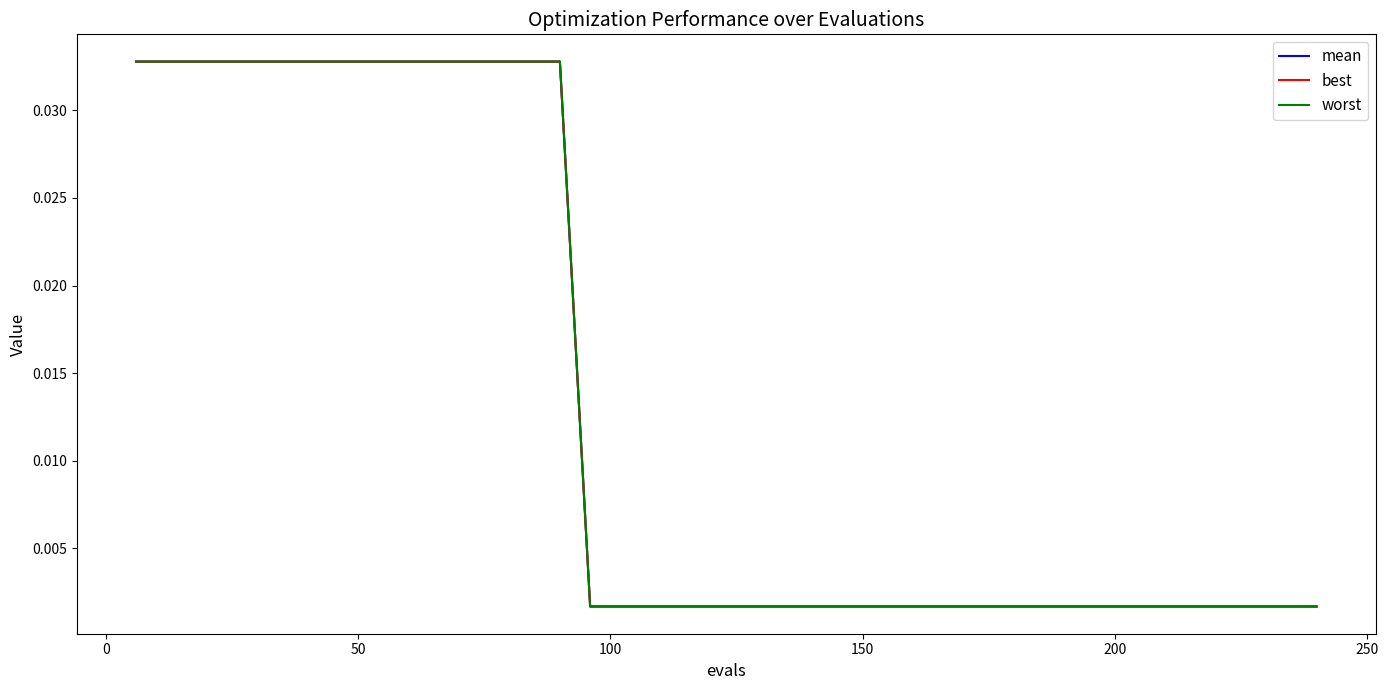

Rank the series by their average value, from highest to lowest.

worst, mean, best